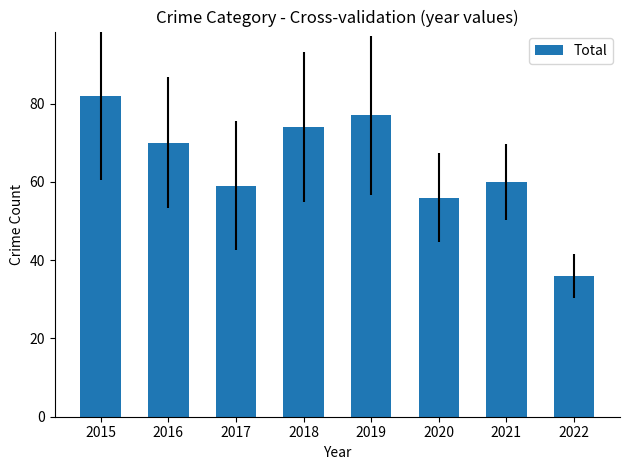

What is the sum of the values at 2022 and 2018?

110